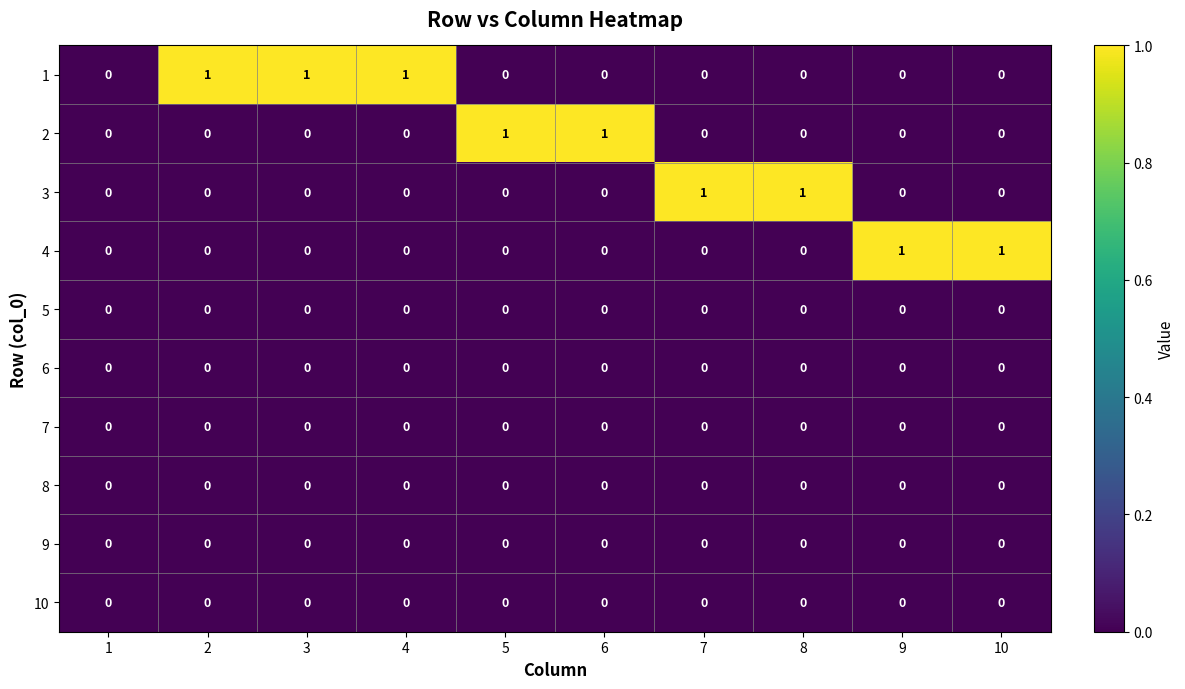

The 4 series shows 0 at 2. True or false?

True